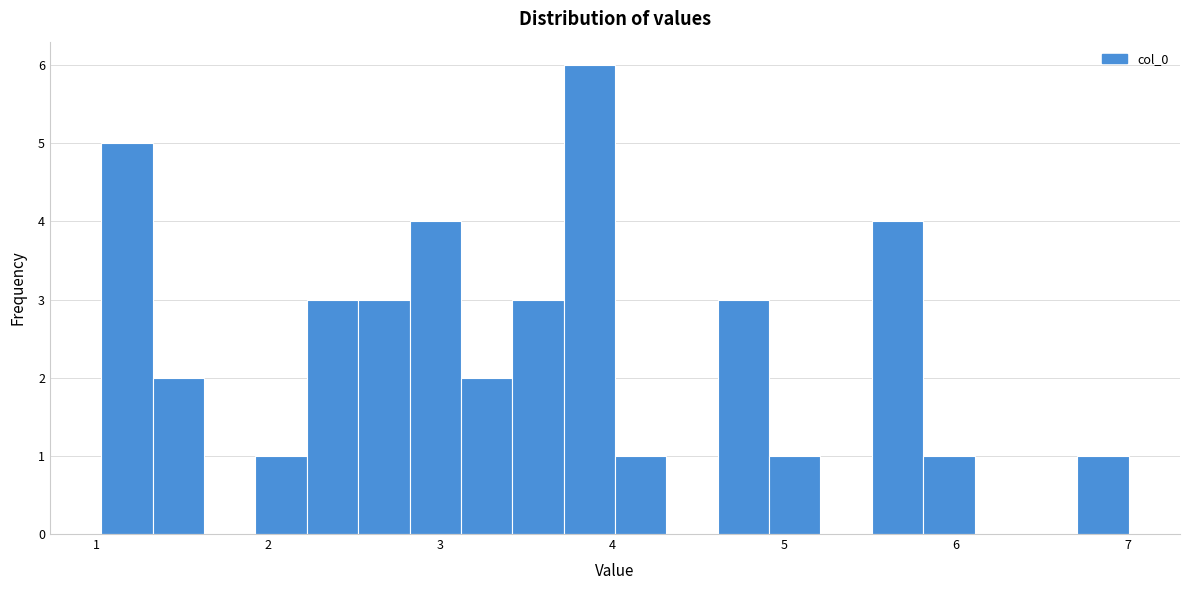

Read against the x-axis, roughly where is the centre of the tallest bar?

3.9